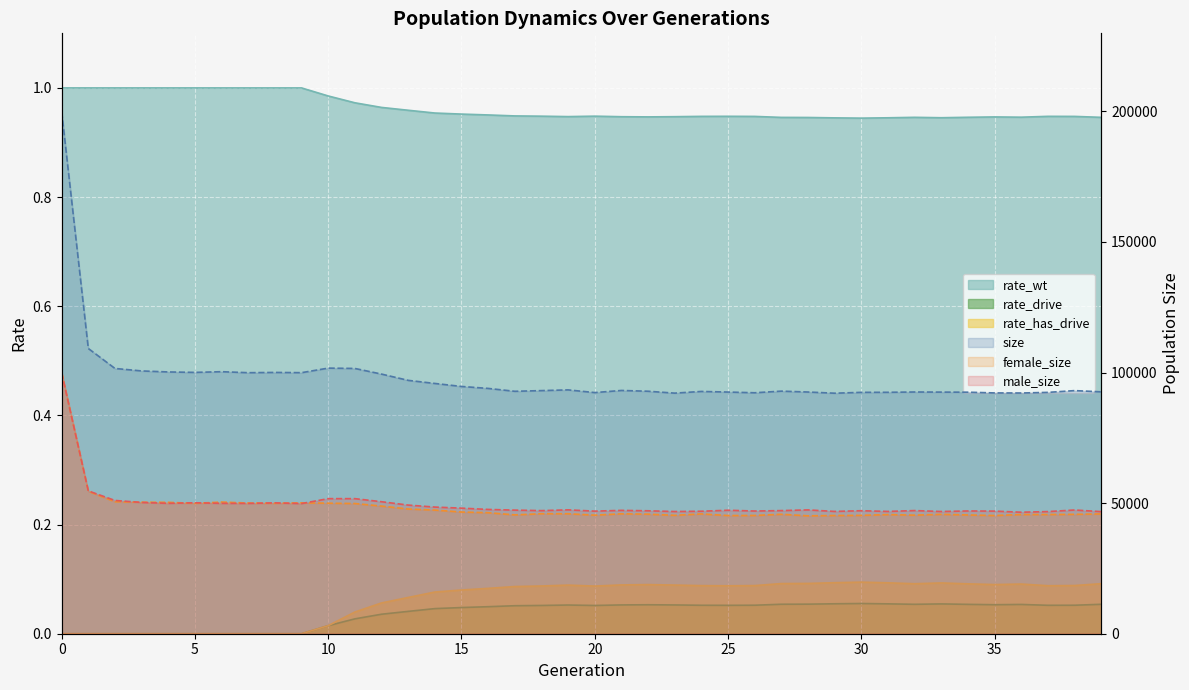

At which label is female_size closest to 72565?

1